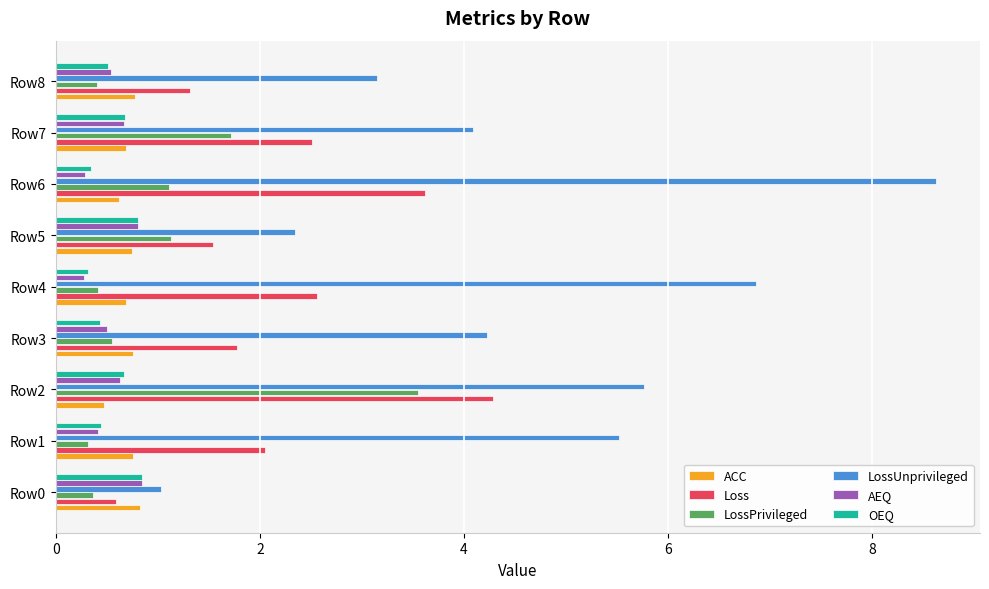

How many distinct data groups are displayed?

6